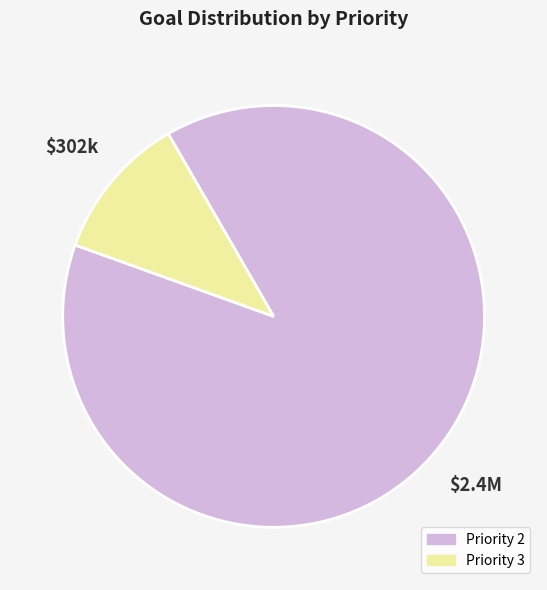

Is it true that Priority 2 is 89% of the pie?

True